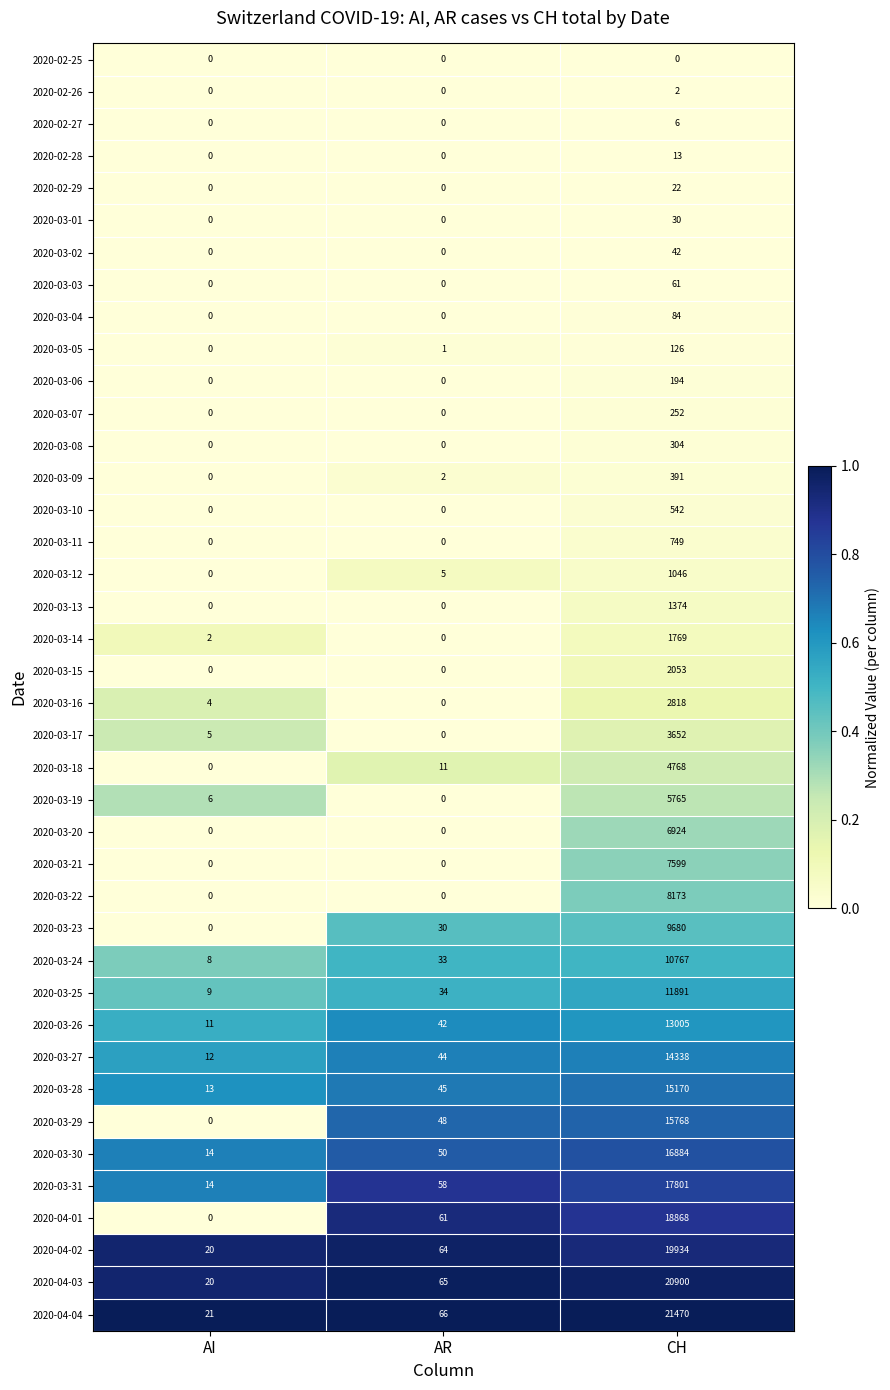

Between AI and AR, which series saw the biggest shift?

2020-04-01